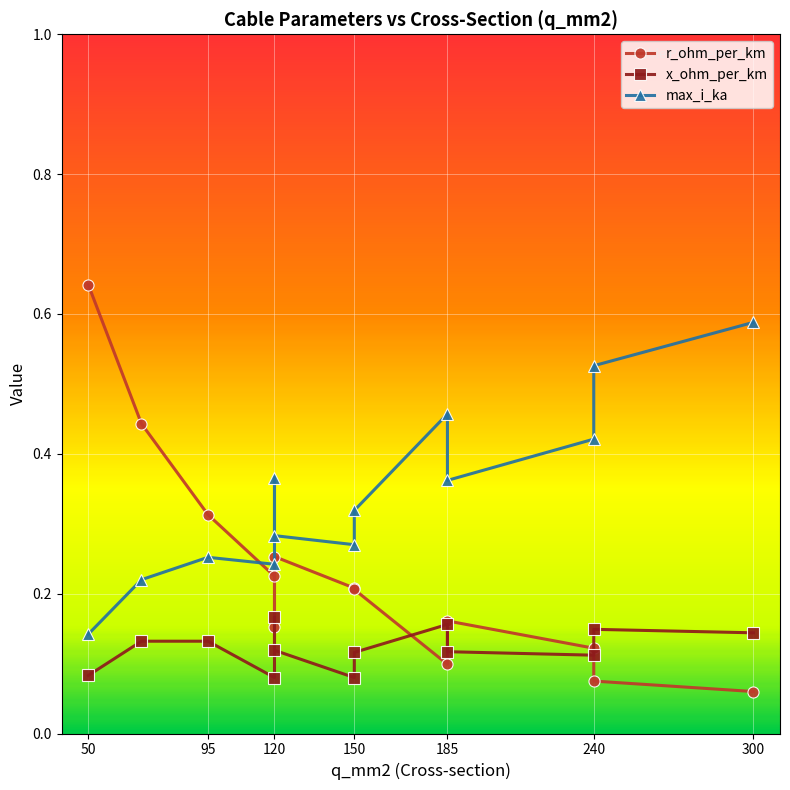

True or false: max_i_ka and x_ohm_per_km intersect in this chart.

False